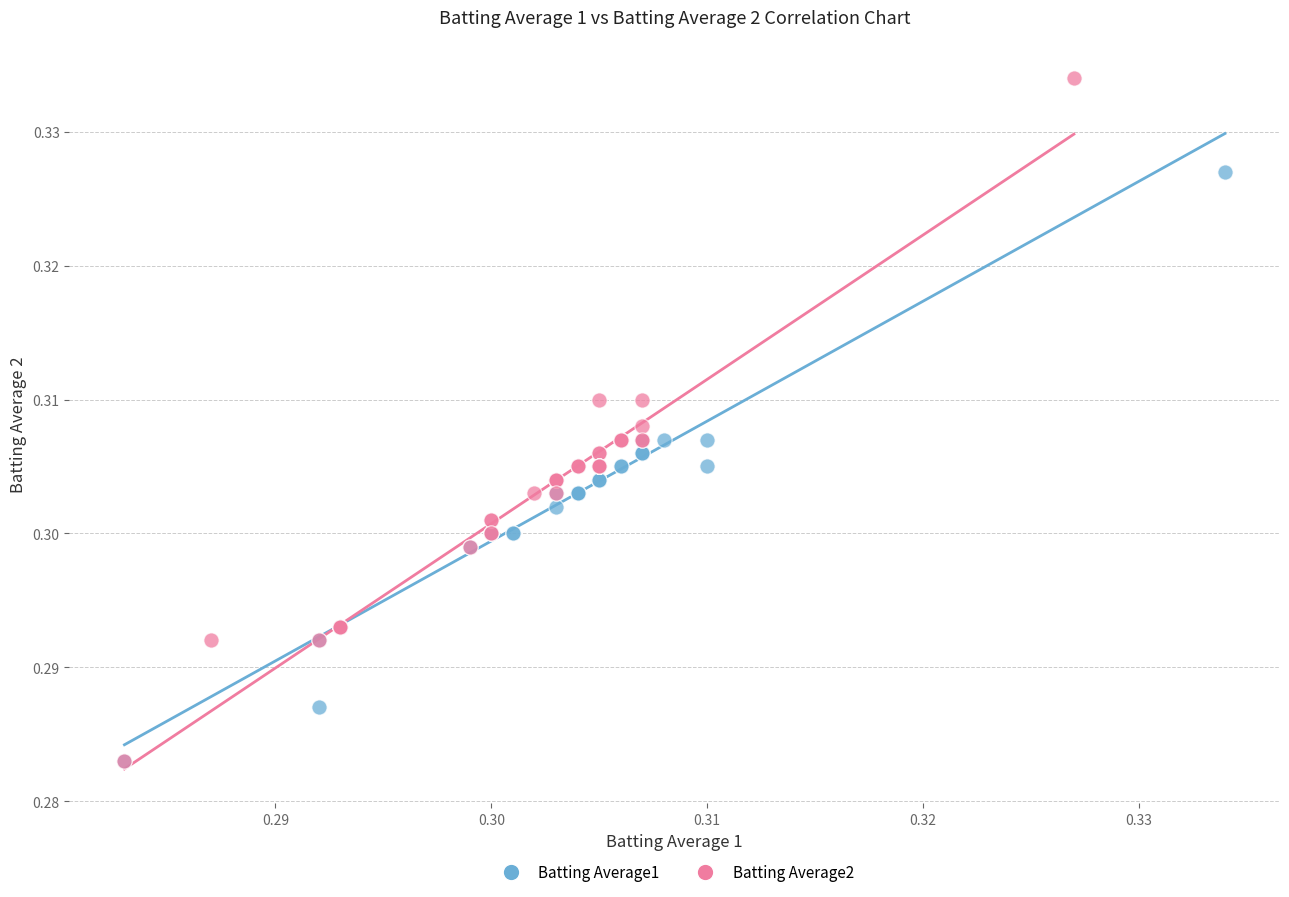

Which series contains the highest Y value?

Batting Average2